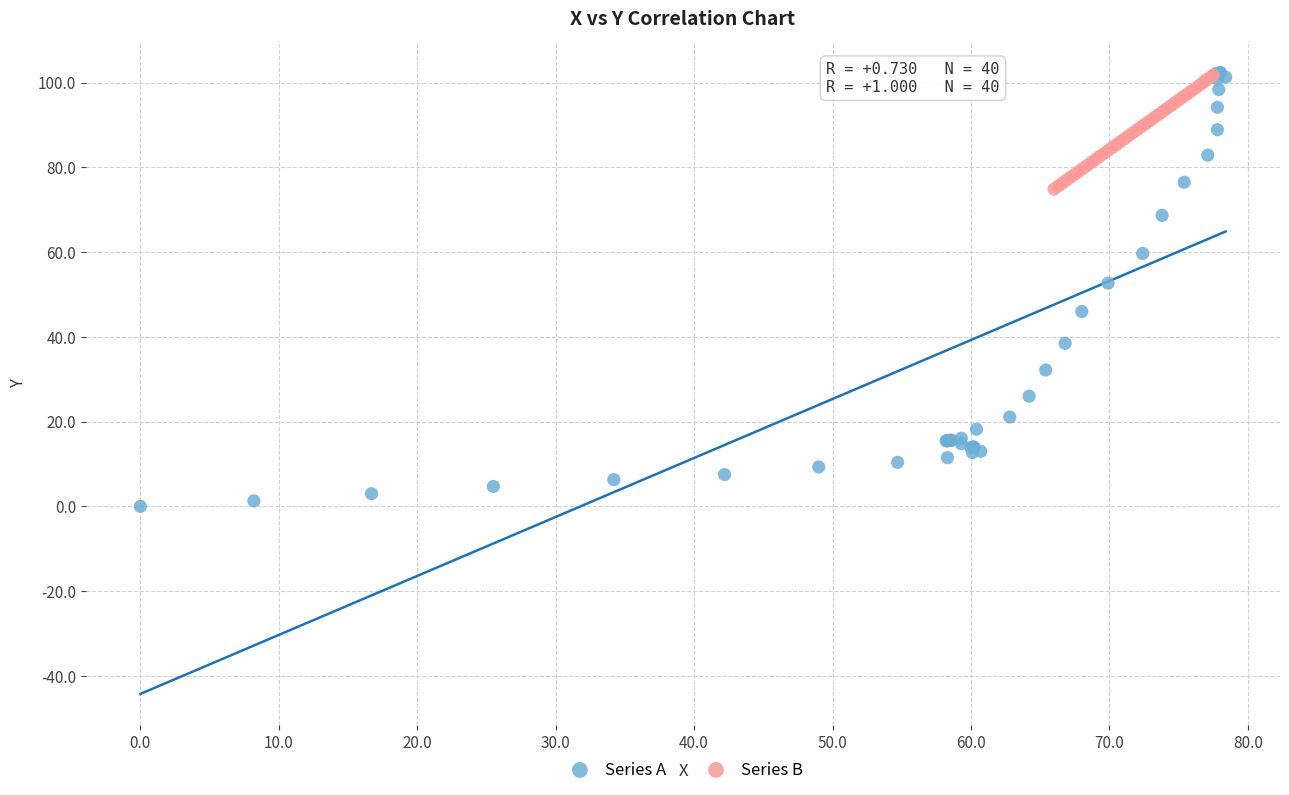

What are all the series names shown in the legend?

Series A, Series B